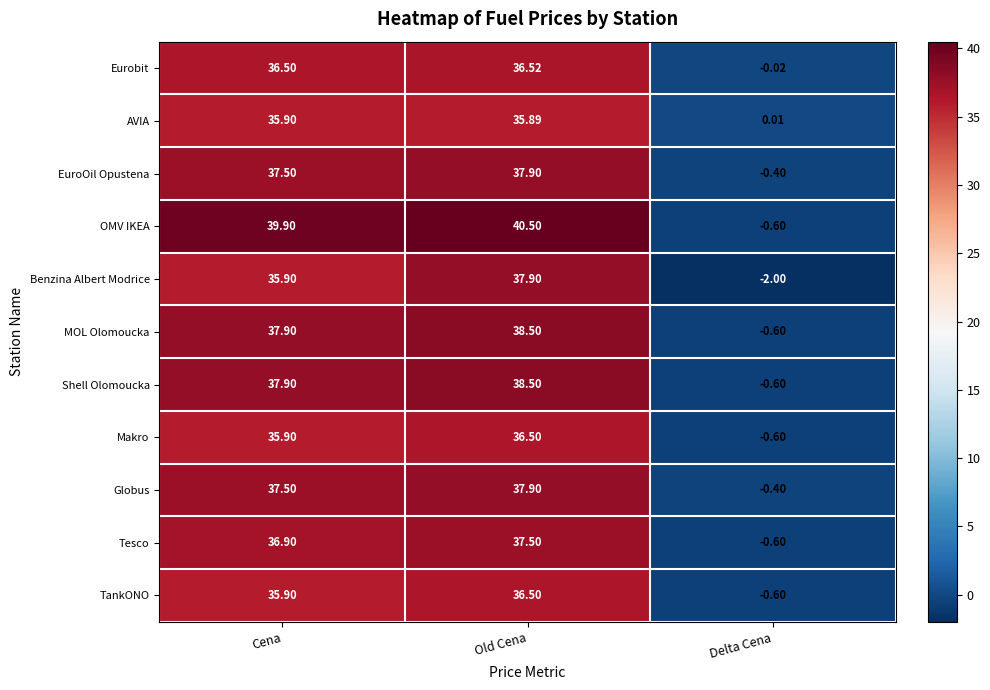

Which label corresponds to the largest value in the chart?

Old Cena